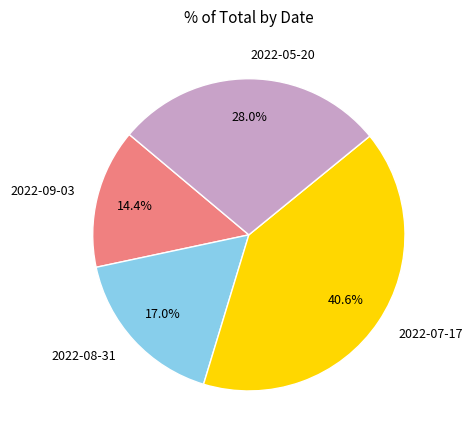

The 2022-09-03 slice represents 4% of the pie. True or false?

False